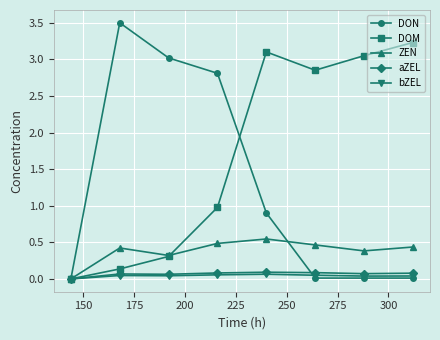

Which series has the widest spread of values?

DON